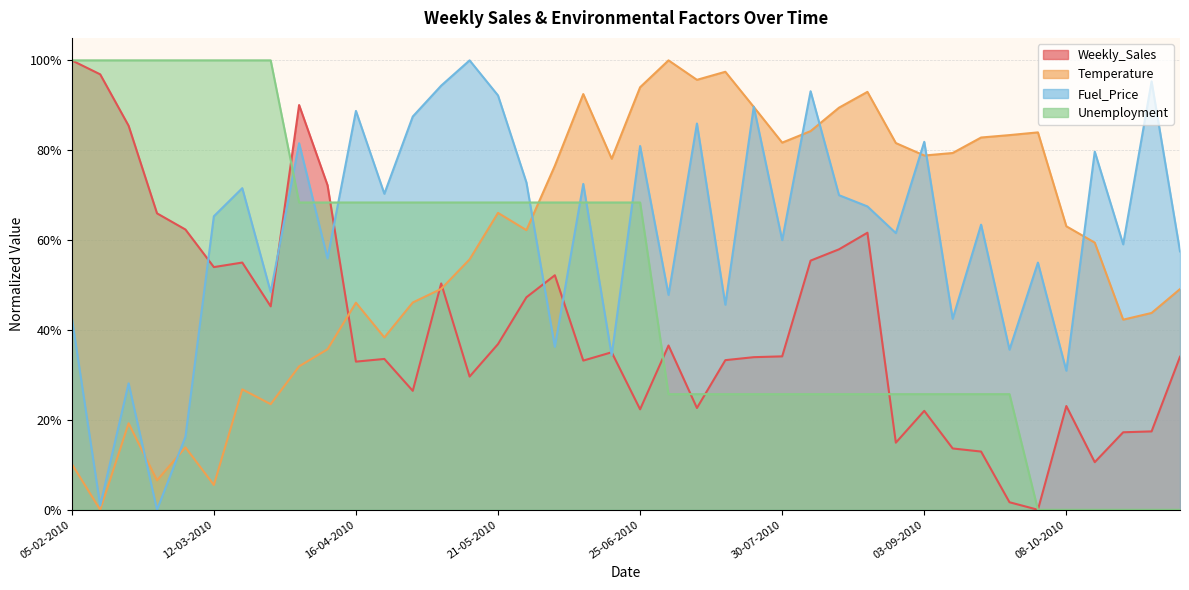

Is it true that Temperature equals 0.1 at 26-03-2010?

False